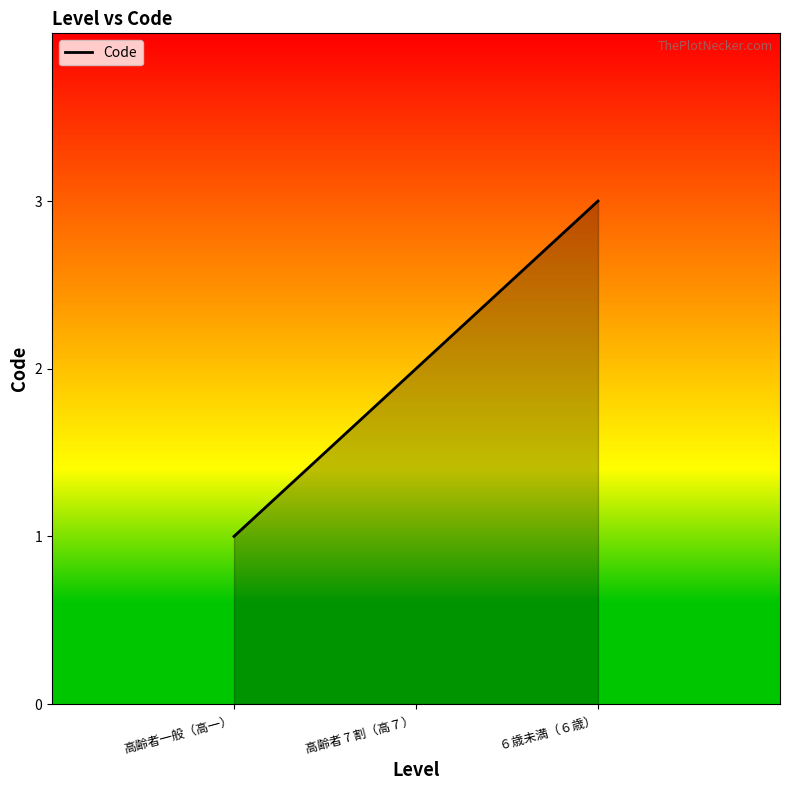

What is the change in value from 高齢者一般（高一） to ６歳未満（６歳）?

+2